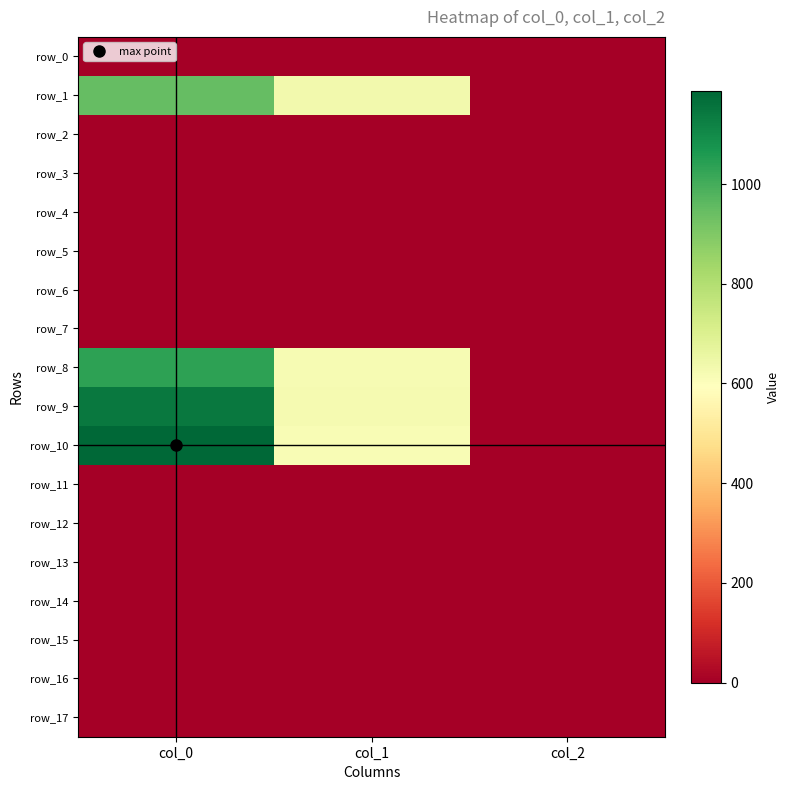

At which category is the sum across all series the highest?

col_0